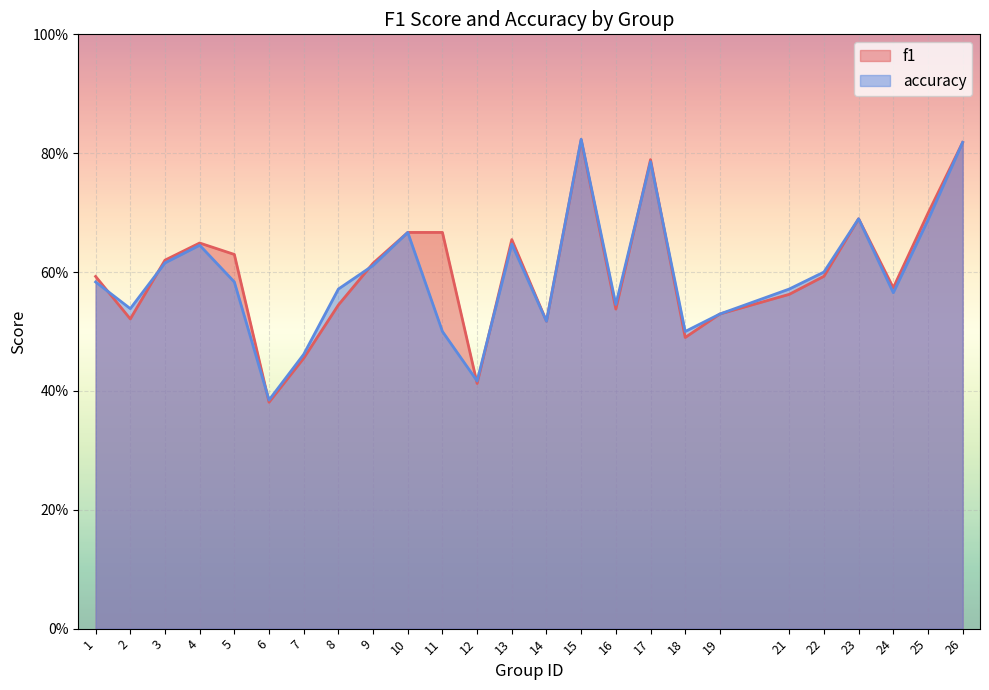

At which category is the sum across all series the highest?

15